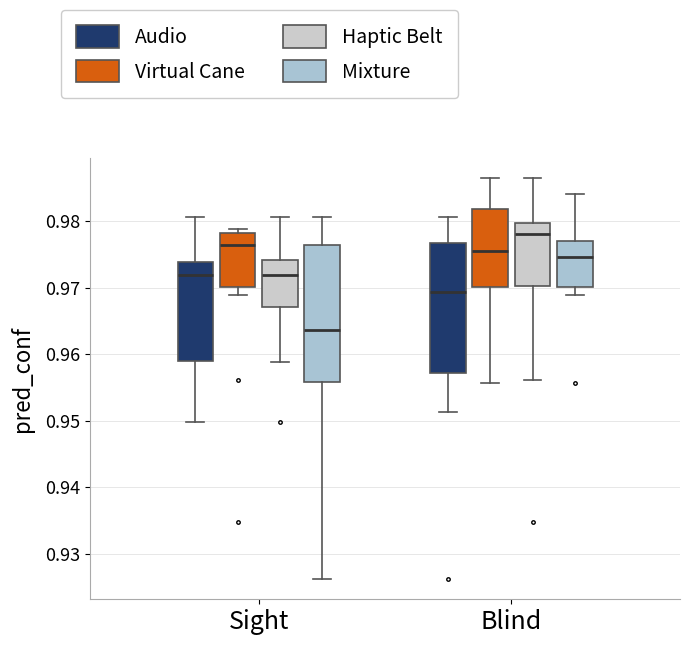

Where is the upper edge of the box for Blind (Haptic Belt) on the y-axis? The values are not printed on the chart, so give them approximately, as read against the axis.

0.980